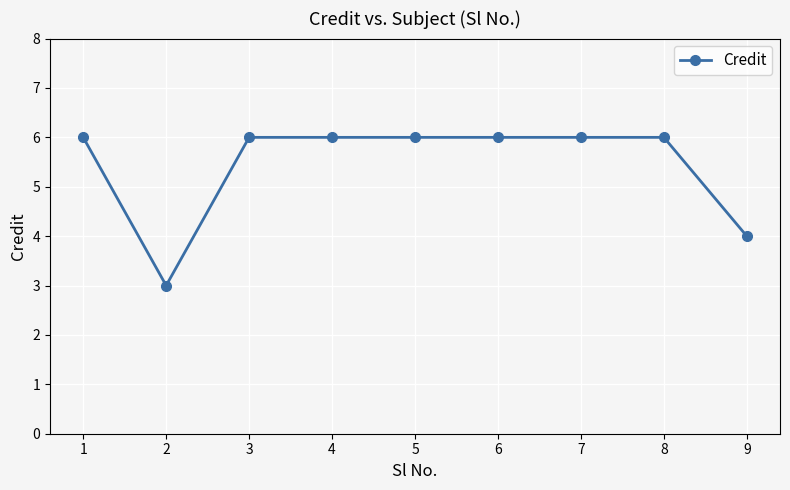

Reading left to right, transcribe all the data shown in this chart.

6	3	6	6	6	6	6	6	4